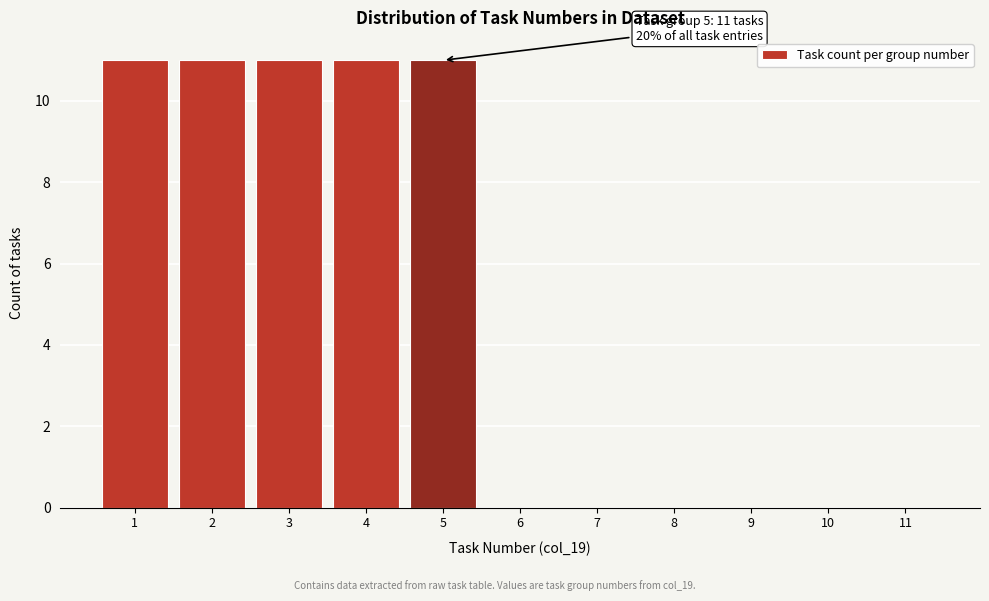

Reading left to right, transcribe all the data shown in this chart.

1=11	2=11	3=11	4=11	5=11	6=0	7=0	8=0	9=0	10=0	11=0